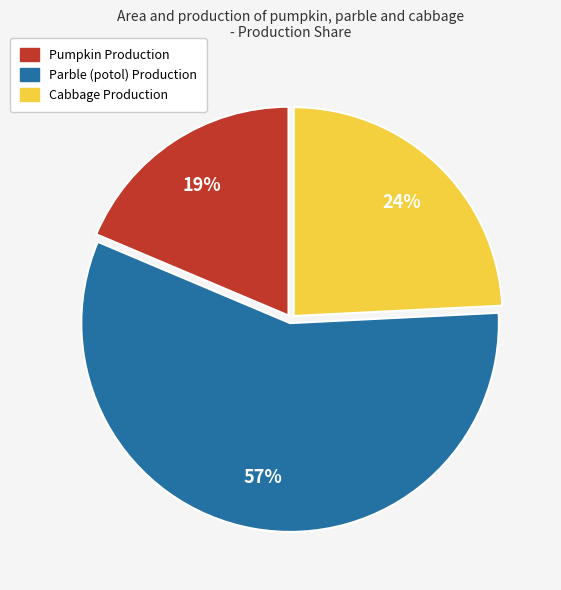

Which category accounts for the majority?

Parble (potol) Production